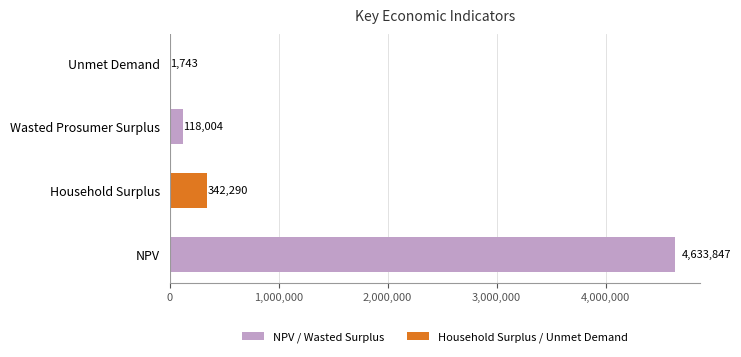

Where is the data nearest to the value 2317795?

Household Surplus